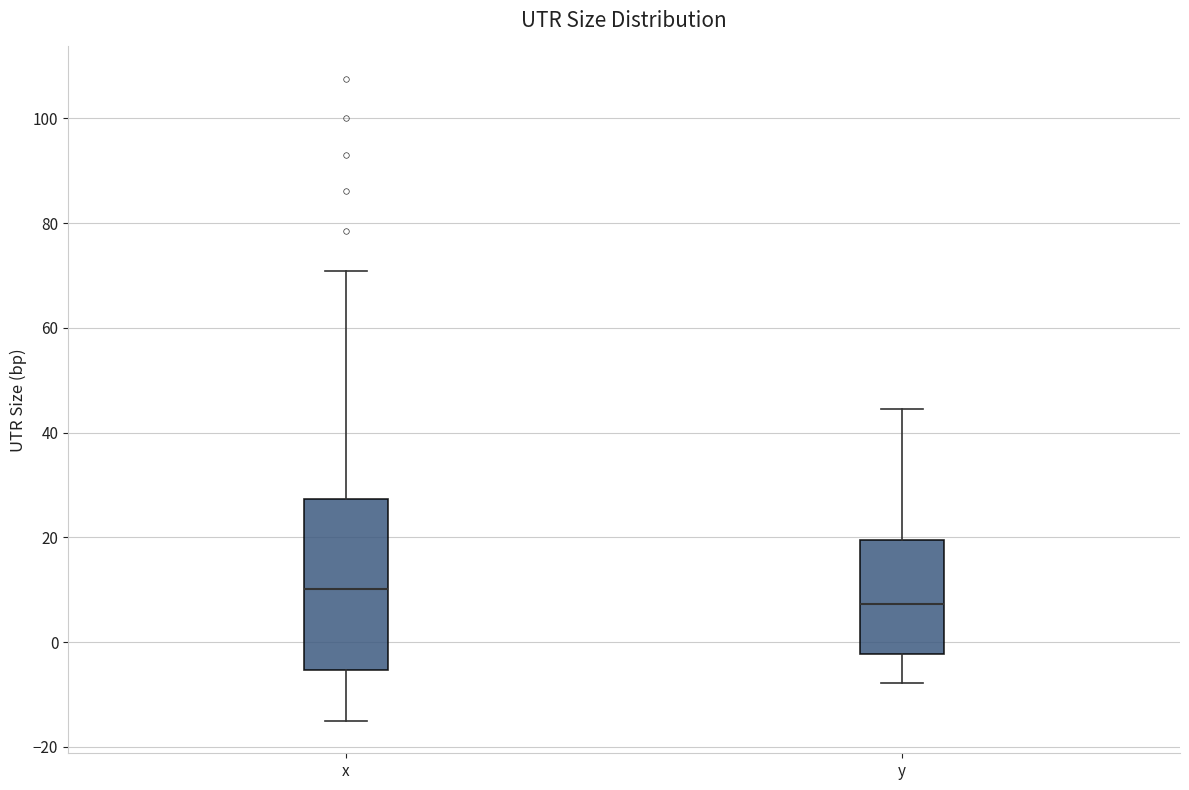

Which box is the tallest, from its lower edge to its upper edge?

x